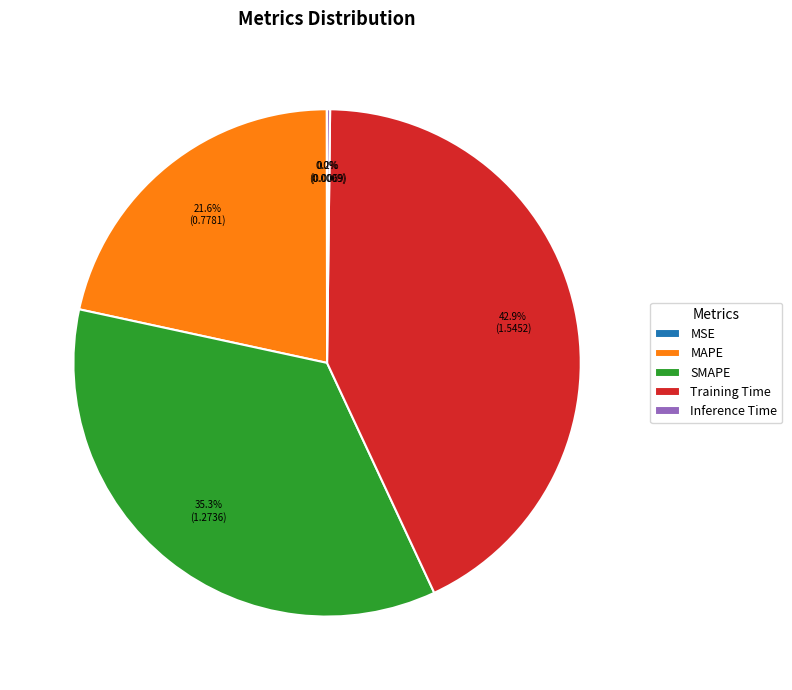

What is the largest slice in the pie chart?

Training Time